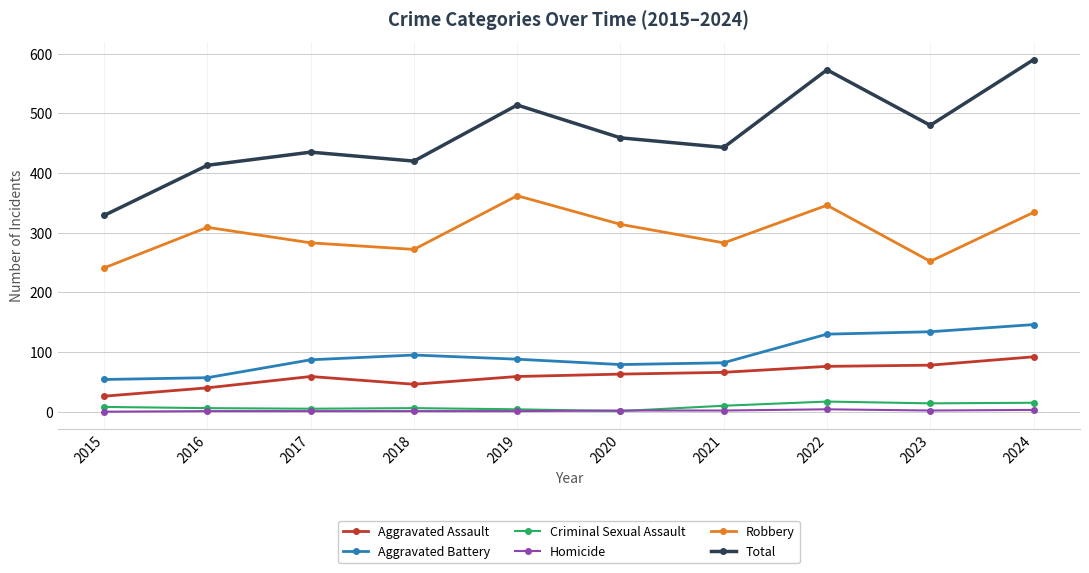

Which series has the widest spread of values?

Total